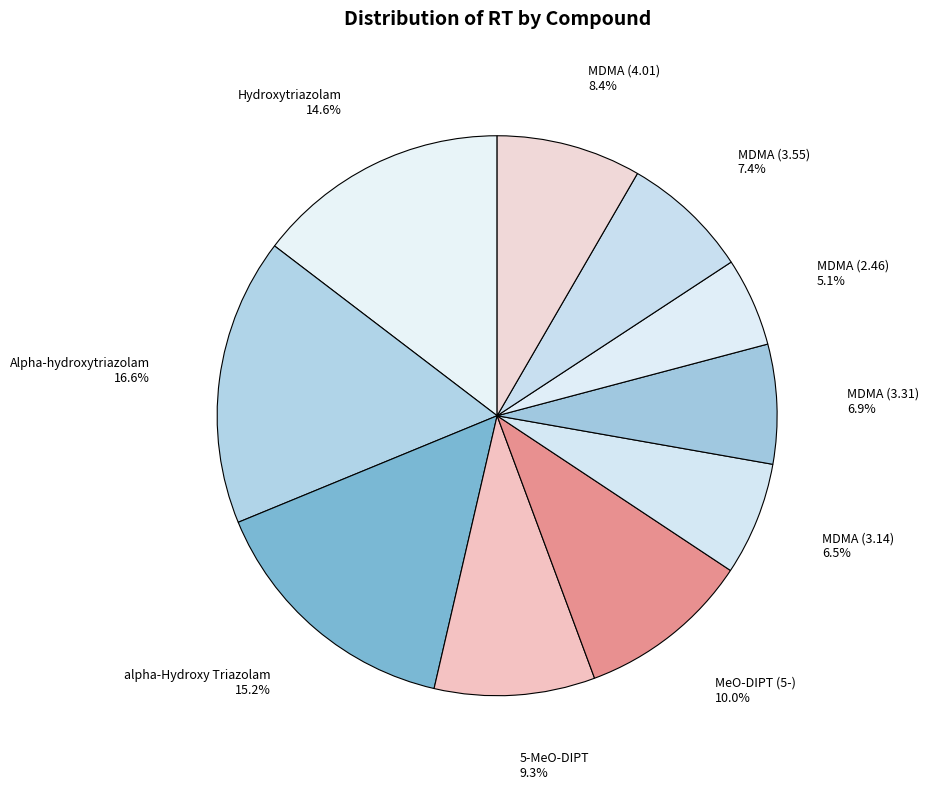

How many slices are in this pie chart?

10